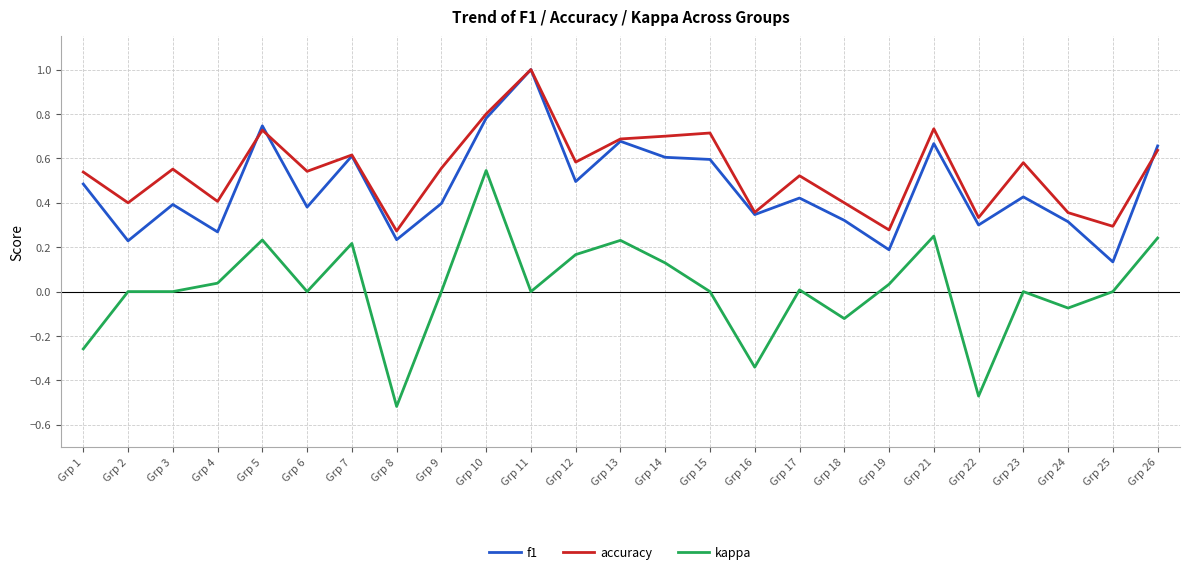

Which series has the widest spread of values?

kappa